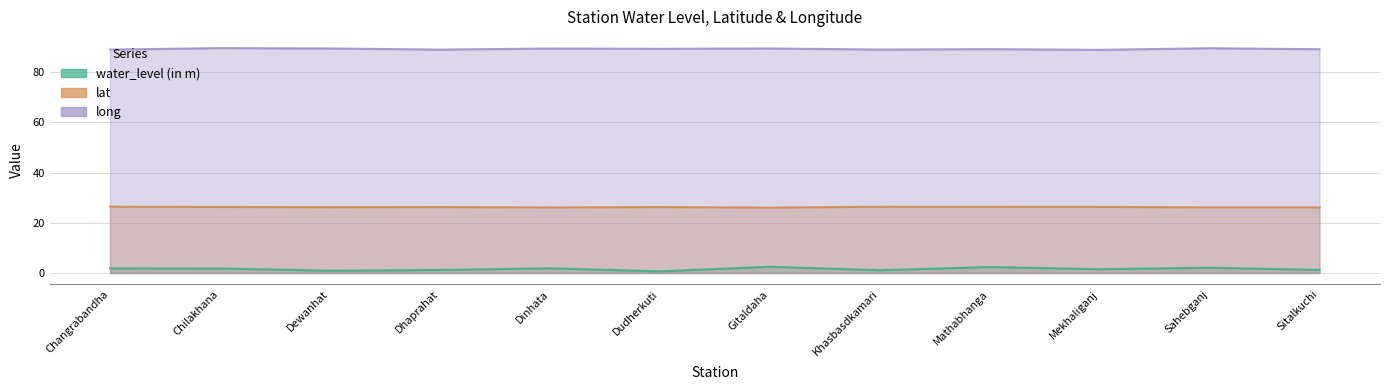

True or false: lat and long cross at least once.

False